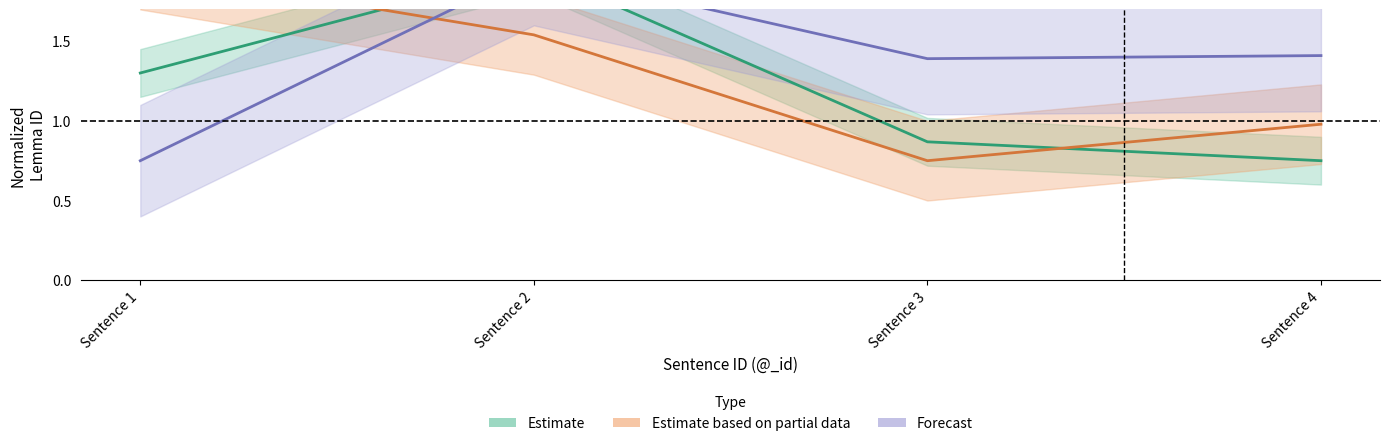

Reading left to right, what are all the values shown in this chart?

word/0/lemma/@_id: 1.3	1.9	0.9	0.8
word/1/lemma/@_id: 1.9	1.5	0.8	1.0
word/2/lemma/@_id: 0.8	1.9	1.4	1.4